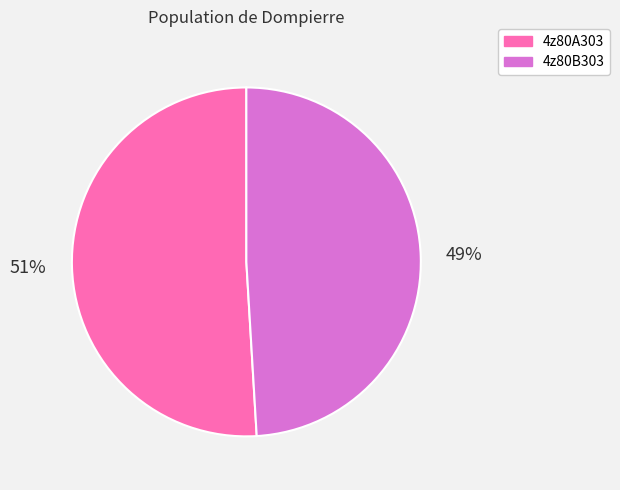

To the nearest percent, what is the average slice percentage?

50%